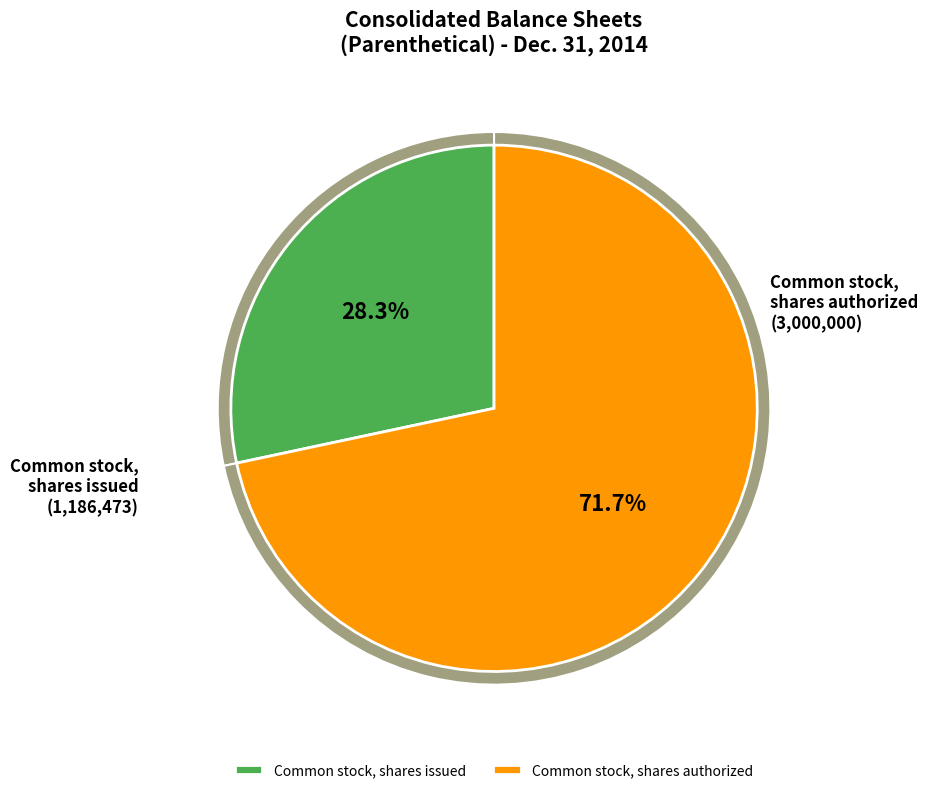

Rank the categories by value from highest to lowest.

Common stock, shares authorized, Common stock, shares issued